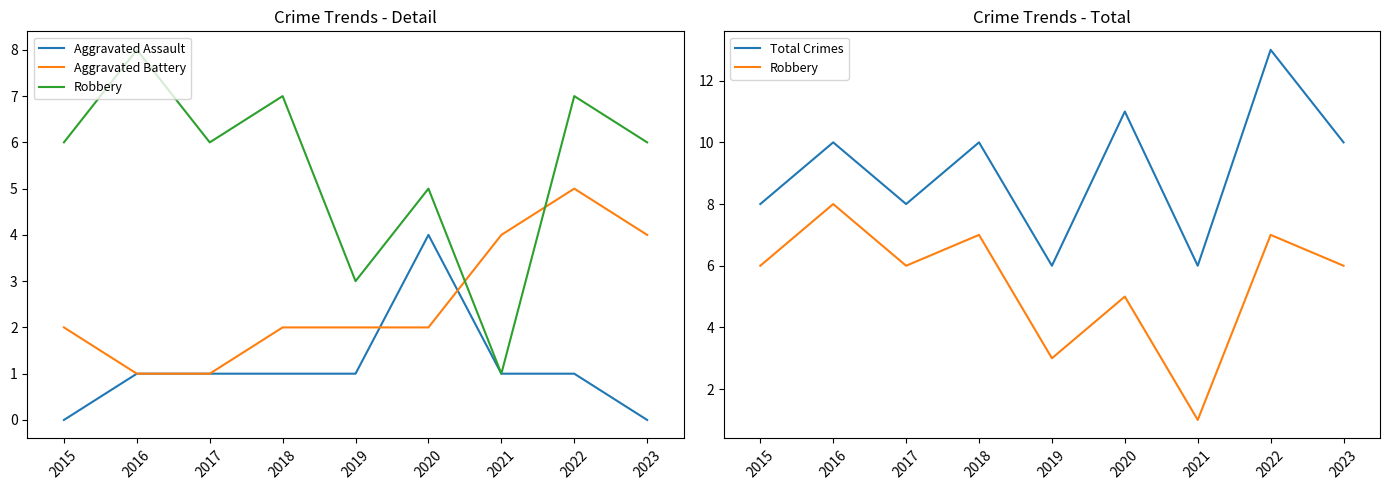

List the labels in order of Aggravated Battery value, largest first.

2022, 2021, 2023, 2015, 2018, 2019, 2020, 2016, 2017